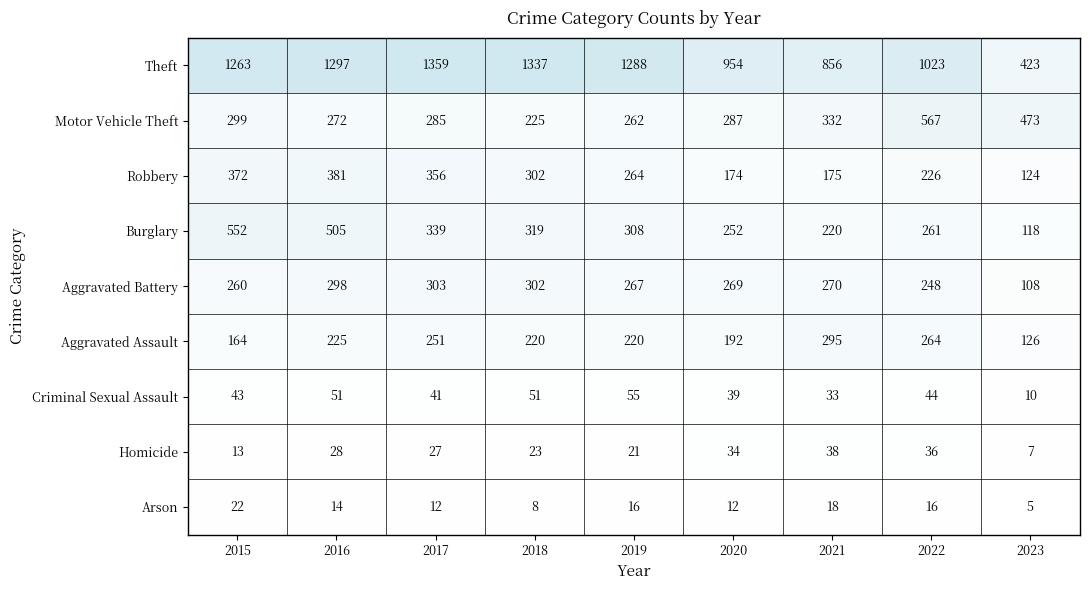

Is it true that Arson equals 16 at 2022?

True